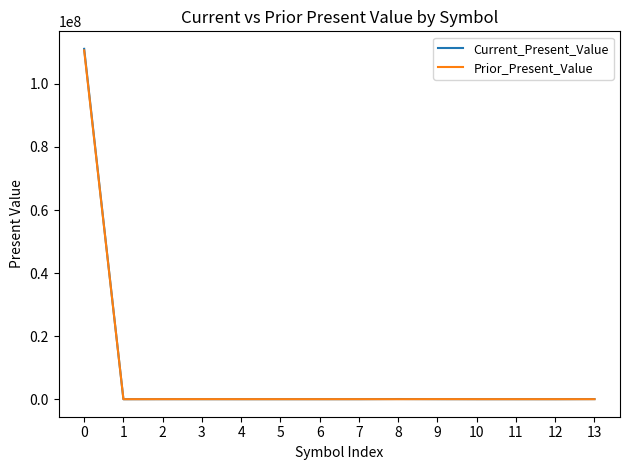

What is the difference between the maximum and minimum values in the Current_Present_Value series?

111123437.5